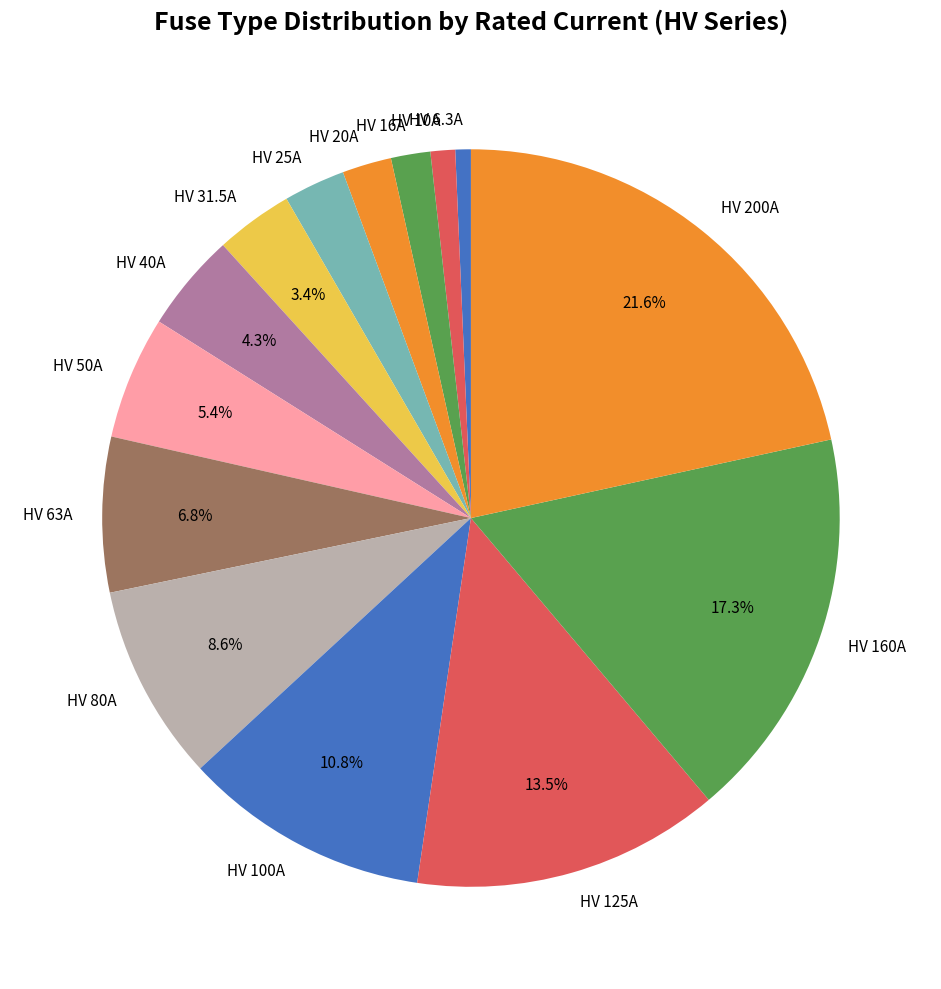

To the nearest percent, what percentage of the pie is HV 40A?

4%